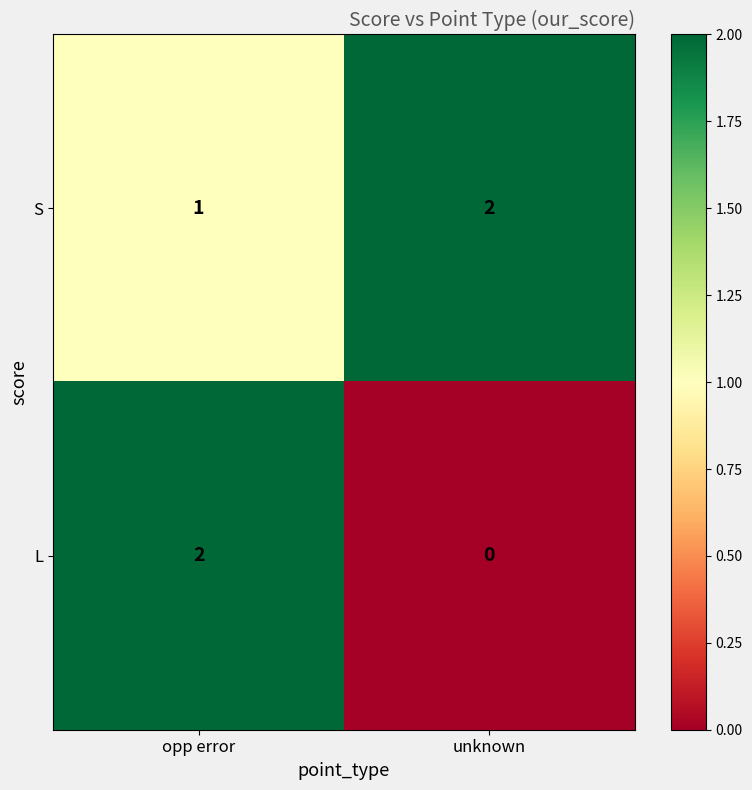

Is it true that L equals 0 at unknown?

True